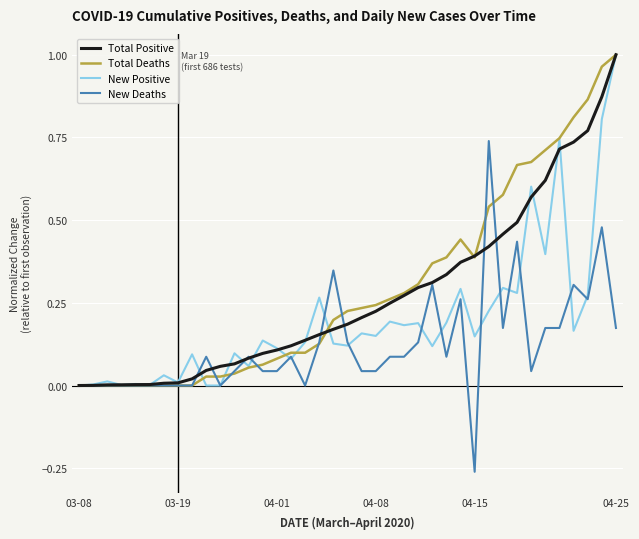

What are all the series names shown in the legend?

Total Positive, Total Deaths, New Positive, New Deaths